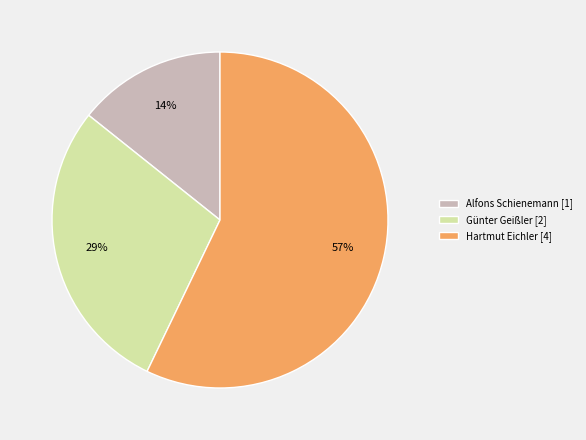

Do Hartmut Eichler [4] and Alfons Schienemann [1] together represent more than half of the pie?

Yes